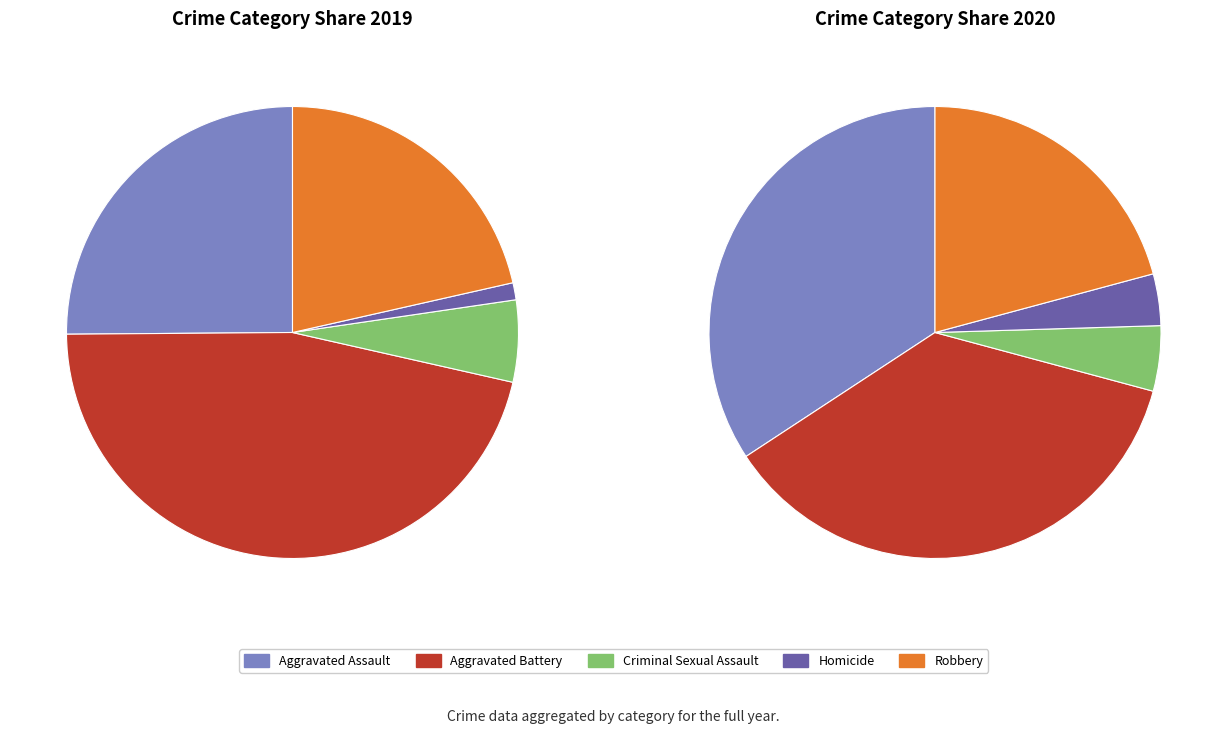

To the nearest percent, what percentage of the pie is Robbery?

21%